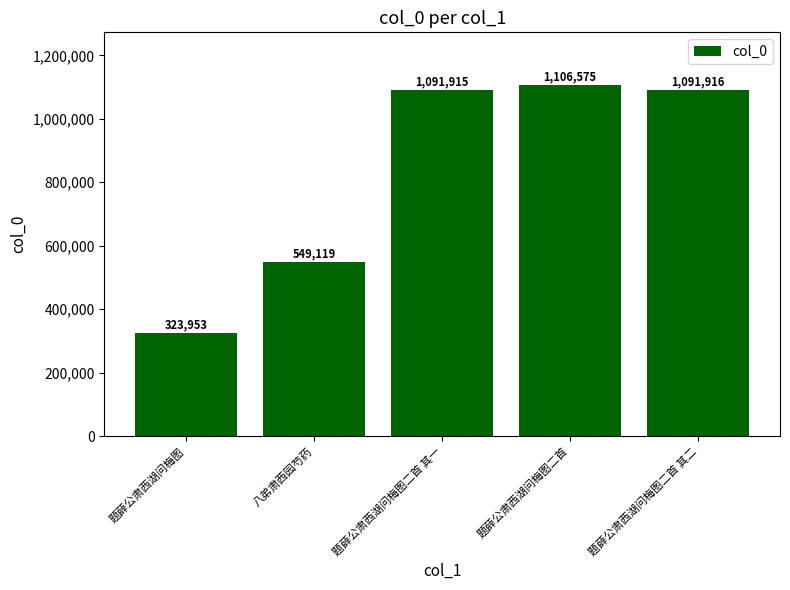

List the labels in order of value, smallest first.

题薛公肃西湖问梅图, 八弟肃西园芍药, 题薛公肃西湖问梅图二首 其一, 题薛公肃西湖问梅图二首 其二, 题薛公肃西湖问梅图二首